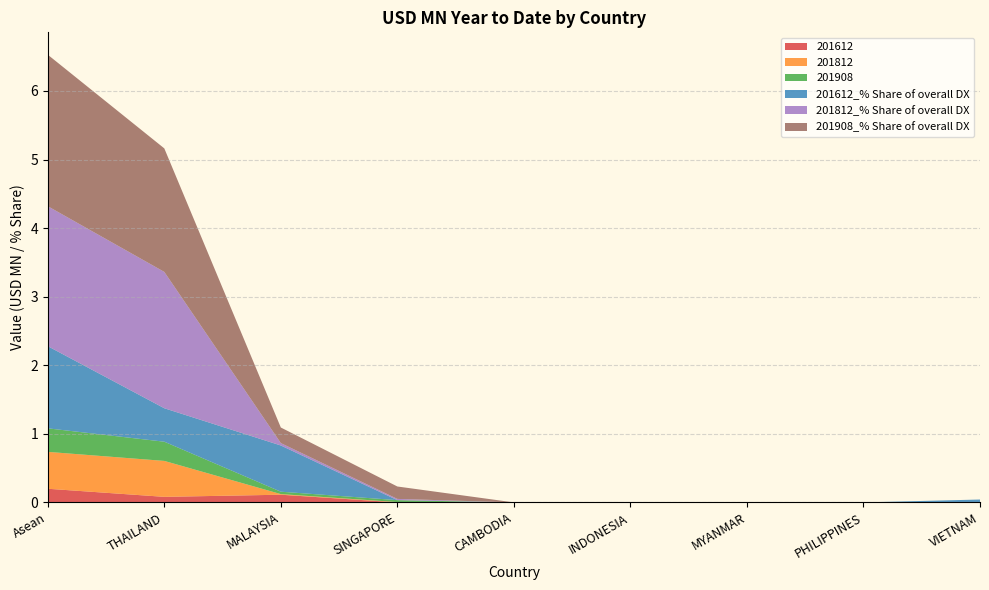

Reading left to right, extract all data points from this chart.

201612: 0.2	0.1	0.1	0.0	0.0	0.0	0.0	0.0	0.0
201812: 0.5	0.5	0.0	0.0	0.0	0.0	0.0	0.0	0.0
201908: 0.3	0.3	0.0	0.0	0.0	0.0	0.0	0.0	0.0
201612_% Share of overall DX: 1.2	0.5	0.7	0.0	0.0	0.0	0.0	0.0	0.0
201812_% Share of overall DX: 2.0	2.0	0.0	0.0	0.0	0.0	0.0	0.0	0.0
201908_% Share of overall DX: 2.2	1.8	0.2	0.2	0.0	0.0	0.0	0.0	0.0